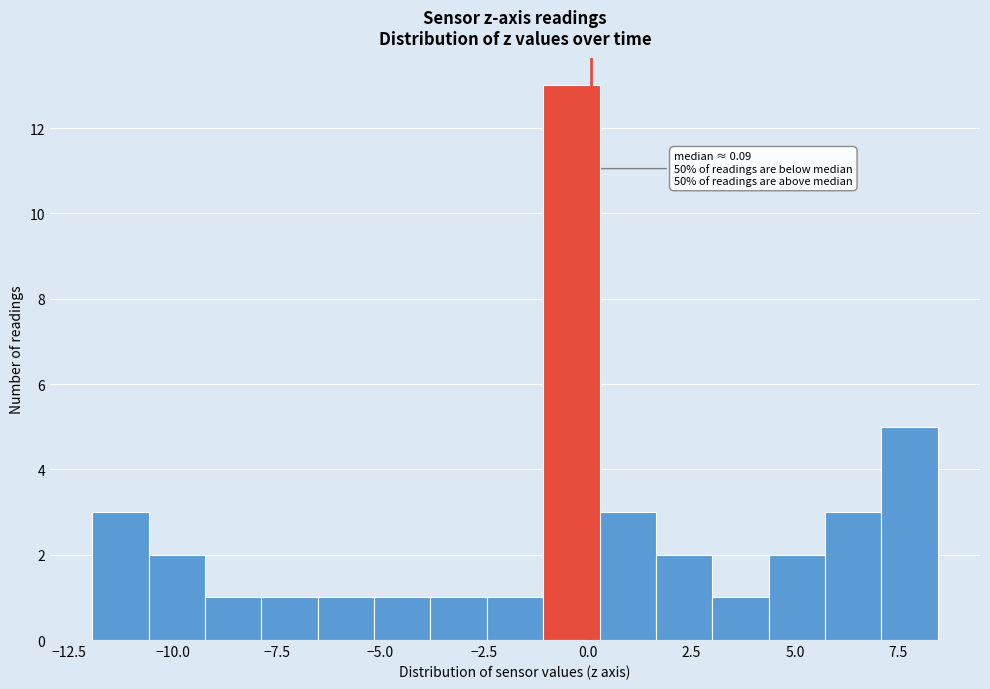

Read against the x-axis, roughly where is the centre of the tallest bar?

-0.5